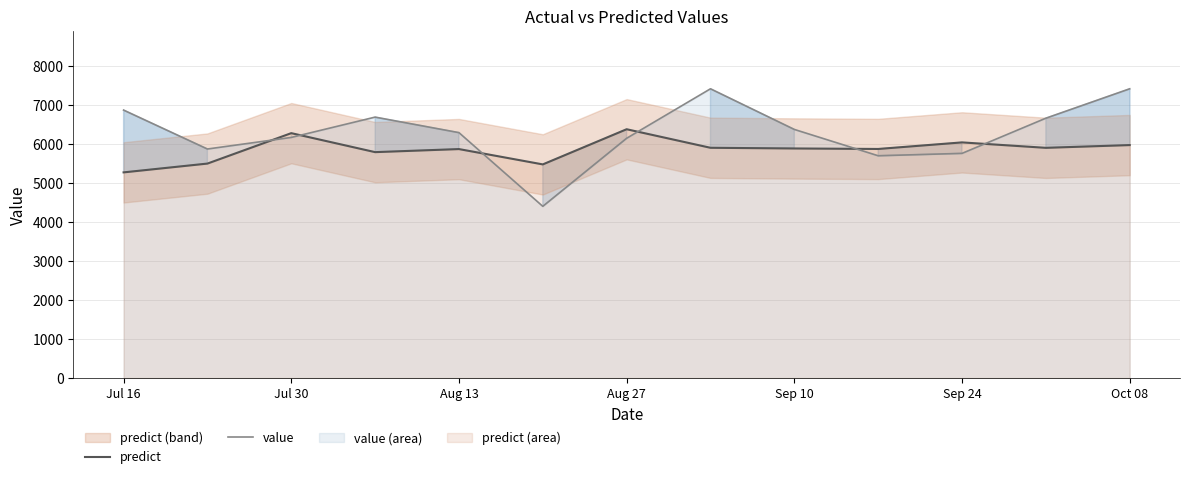

Read the value value at Sep 10.

6375.0